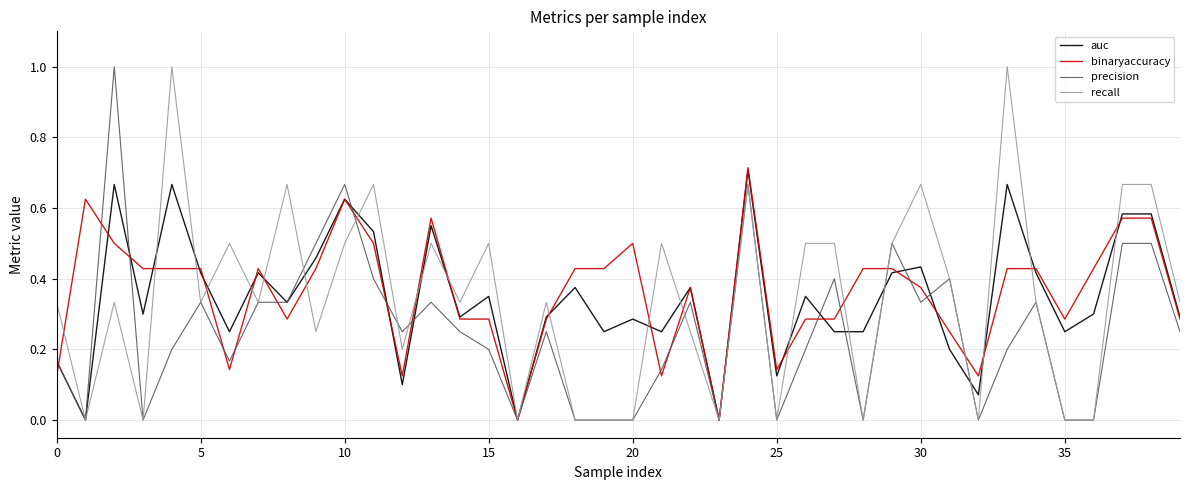

What is the label of the 28th point from the right?

12